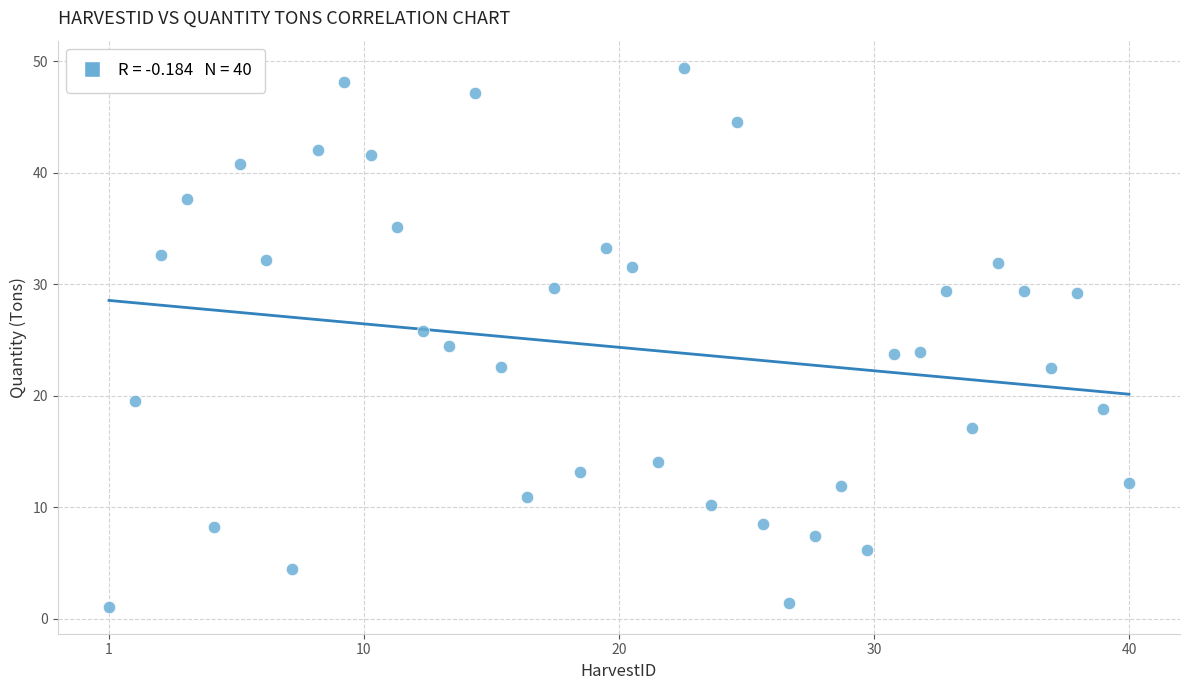

What is the range of X values (max minus min)?

39.0